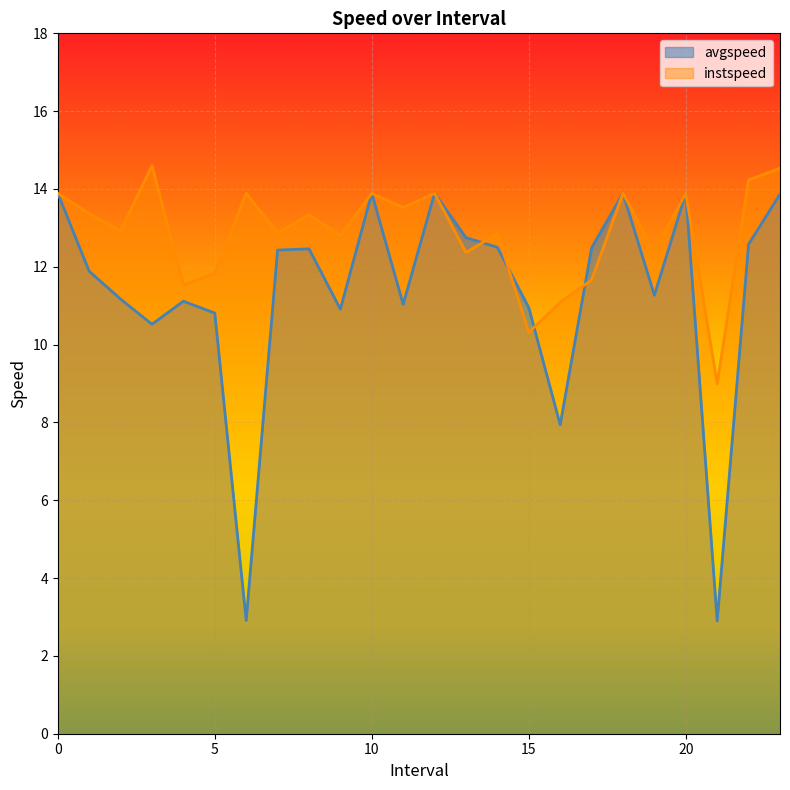

Which has a higher value, 4.0 or 16.0?

4.0